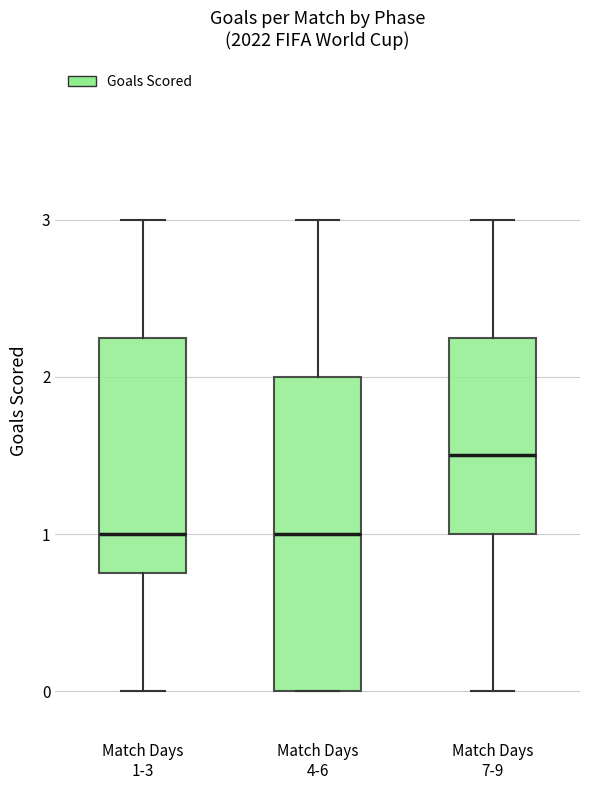

Reading left to right, read every box against the y-axis: the position of its median line, the range the box covers, and the ends of its whiskers. The values are not printed on the chart, so give them approximately, as read against the axis.

Match Days 1-3: median 1.0, box 0.8 to 2.3, whiskers 0.0 to 3.0
Match Days 4-6: median 1.0, box 0.0 to 2.0, whiskers 0.0 to 3.0
Match Days 7-9: median 1.5, box 1.0 to 2.3, whiskers 0.0 to 3.0